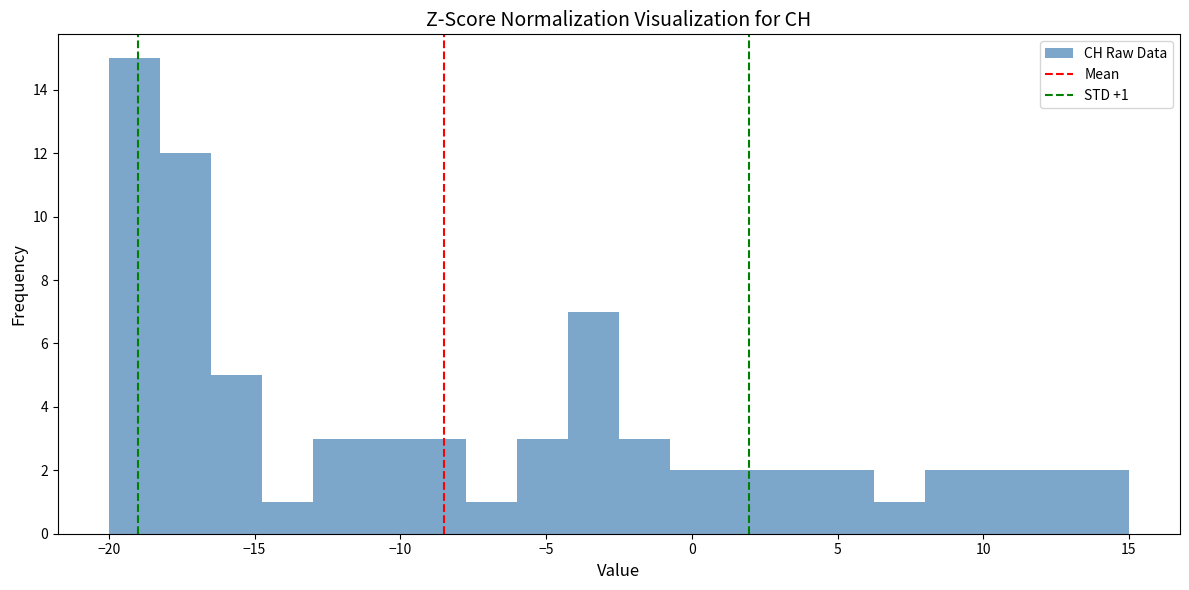

Read against the x-axis, roughly where is the centre of the tallest bar?

-19.0